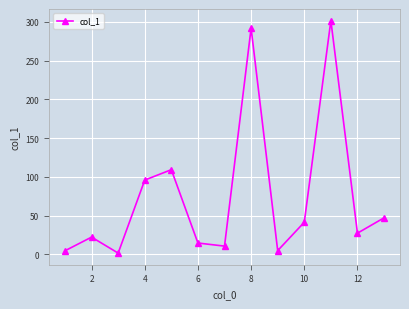

What is the average value?

75.0